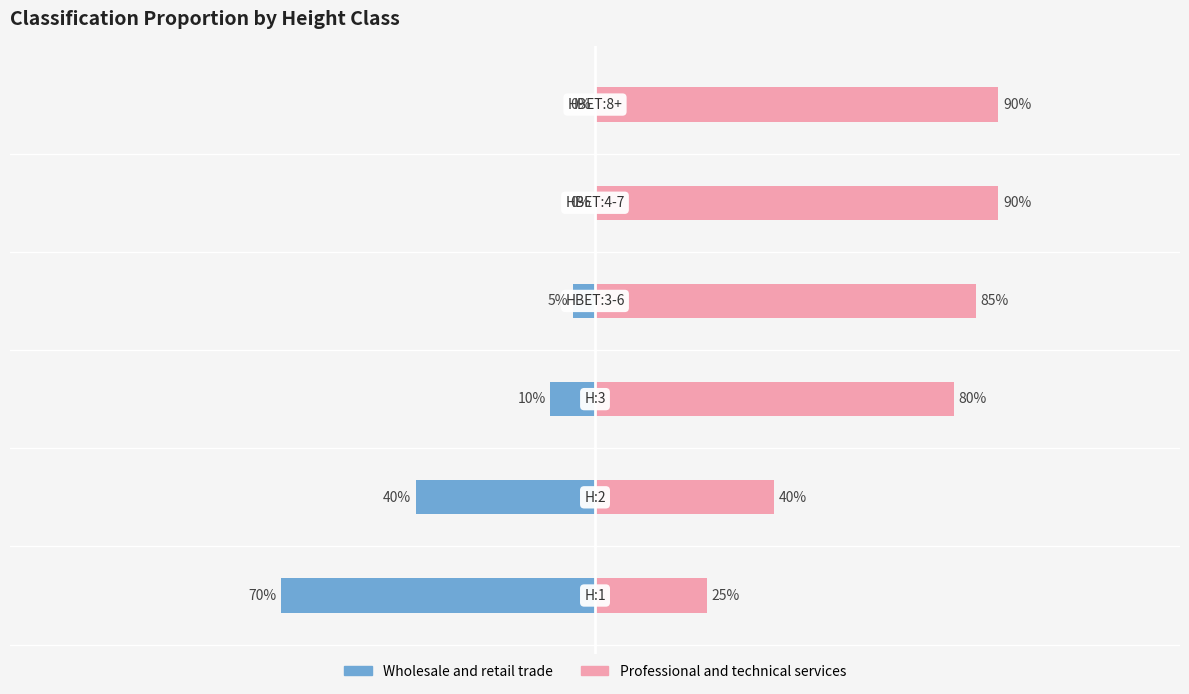

Which series has the largest range (max minus min)?

Wholesale and retail trade